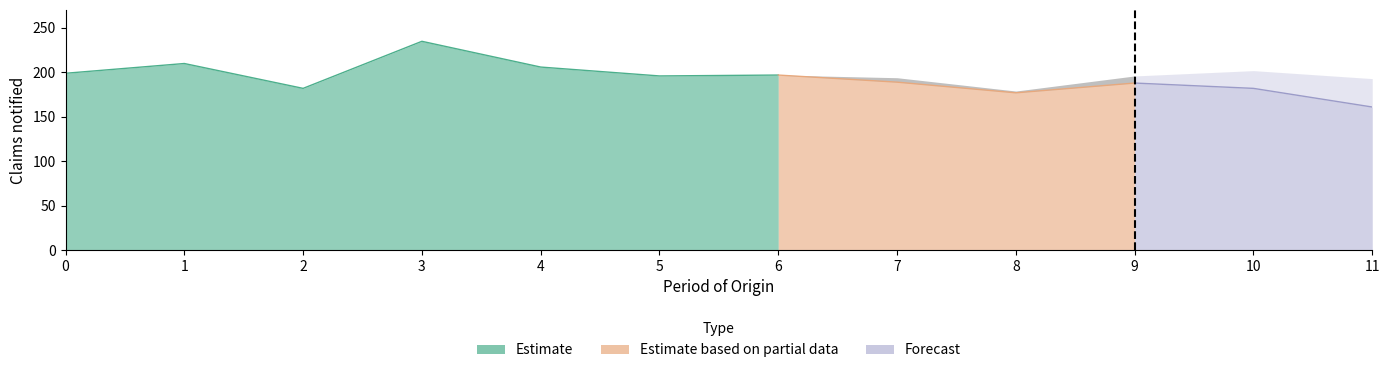

How many lines are shown in the chart?

3